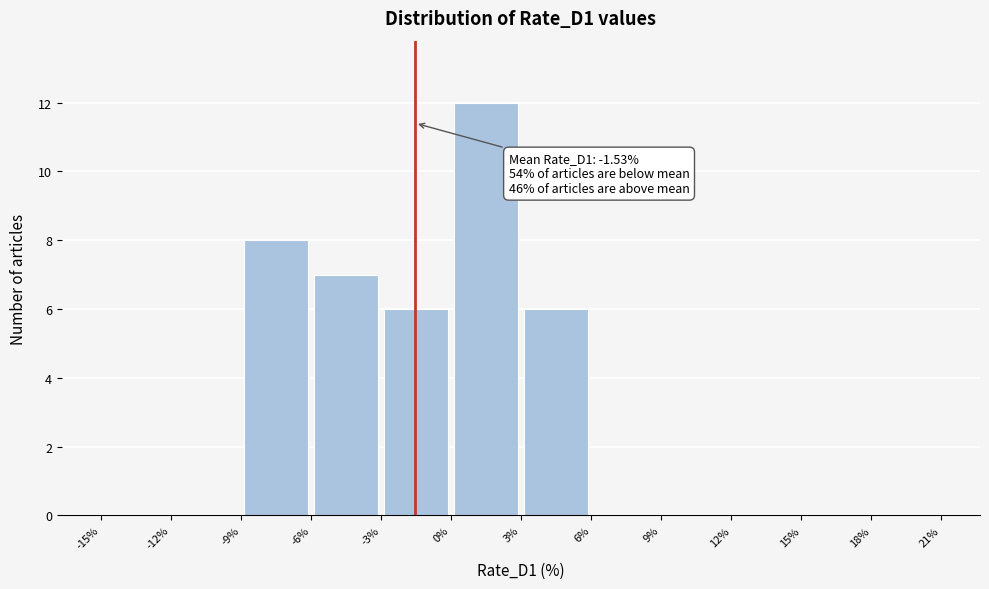

Over which range of the x-axis is the bar tallest?

0% to 3%